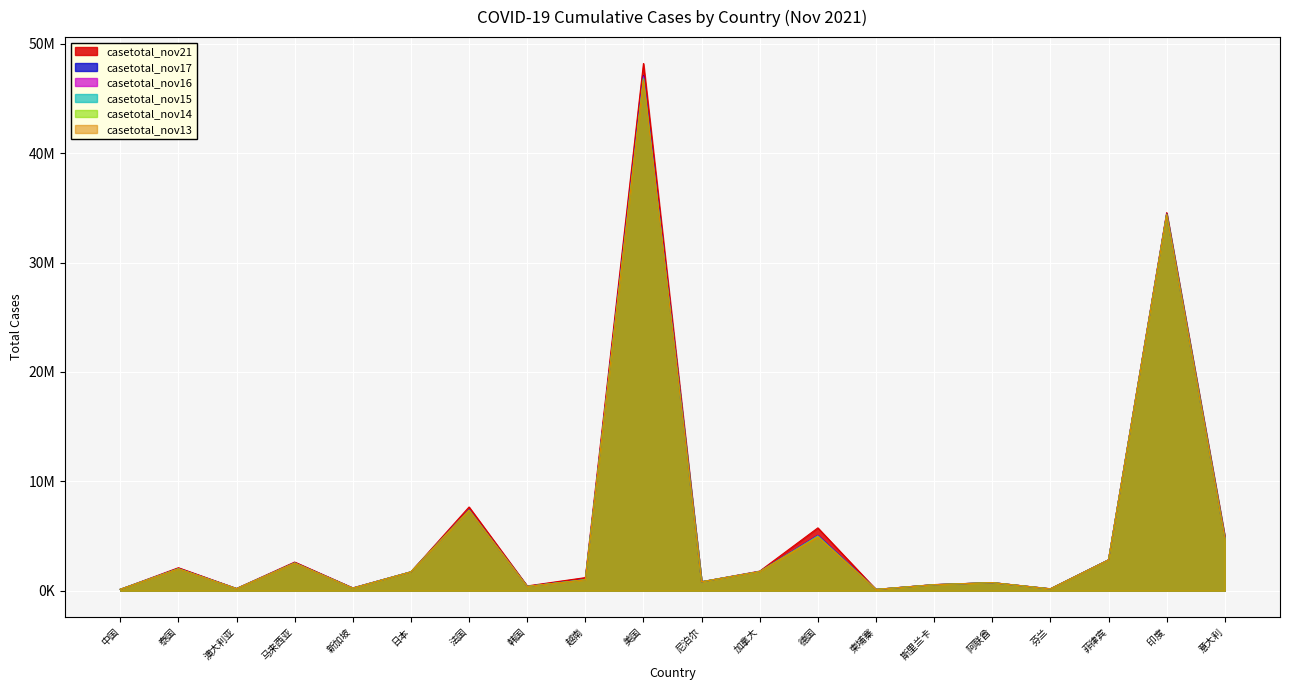

At which label is casetotal_nov21 closest to 24160833?

印度